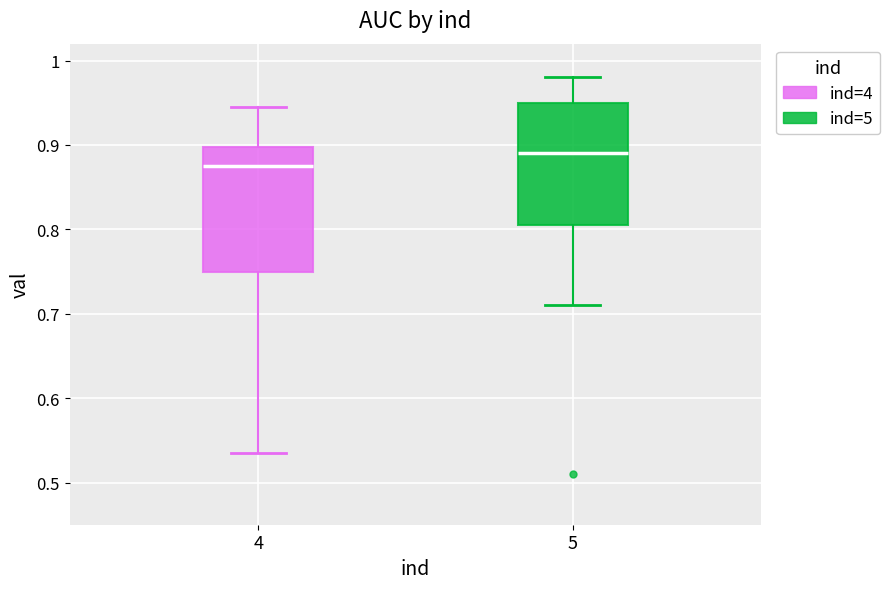

Where is the lower edge of the box at x = 5 on the y-axis? The values are not printed on the chart, so give them approximately, as read against the axis.

0.81